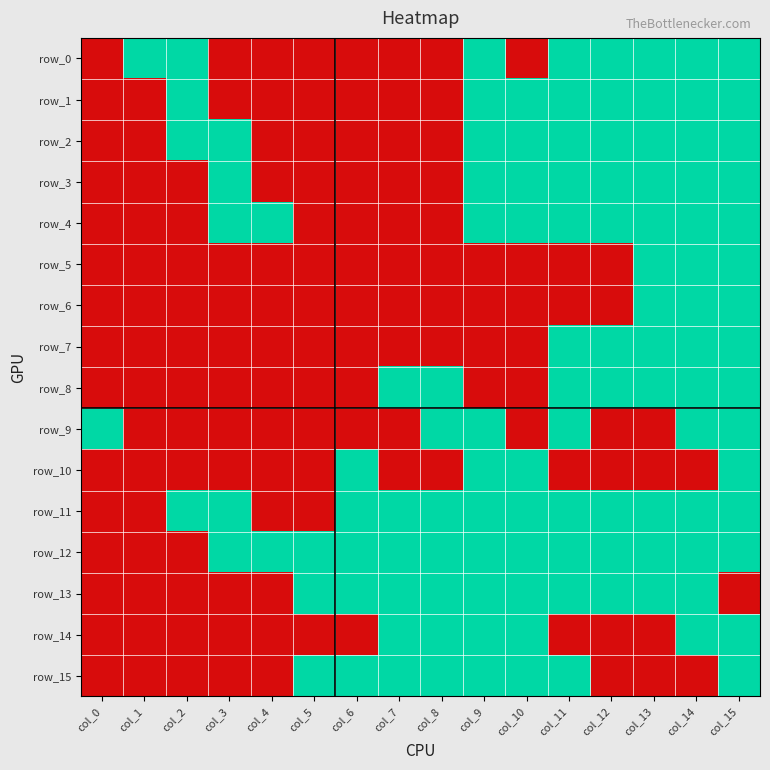

Which series has the largest total across all categories?

row_12